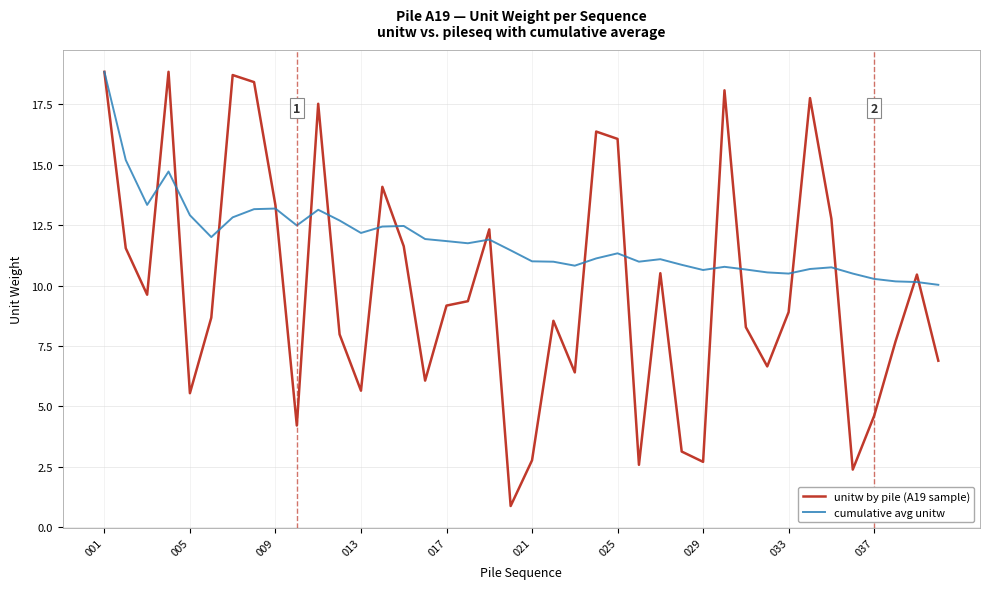

What are all the series names shown in the legend?

unitw by pile (A19 sample), cumulative avg unitw